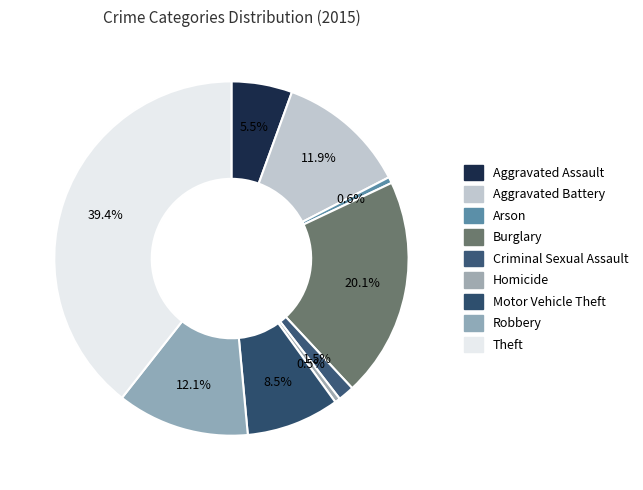

Does any single category account for the majority?

No